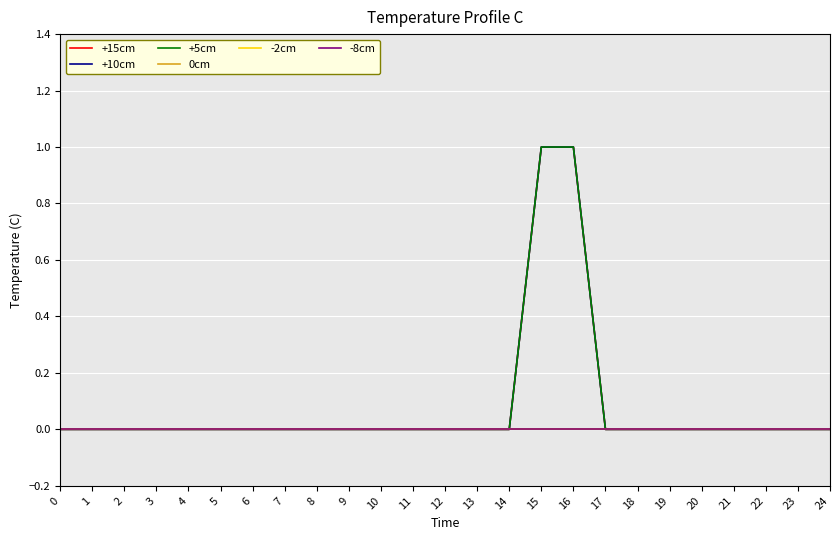

Is the value of +5cm at 13 greater than the value of 0cm at 9?

No